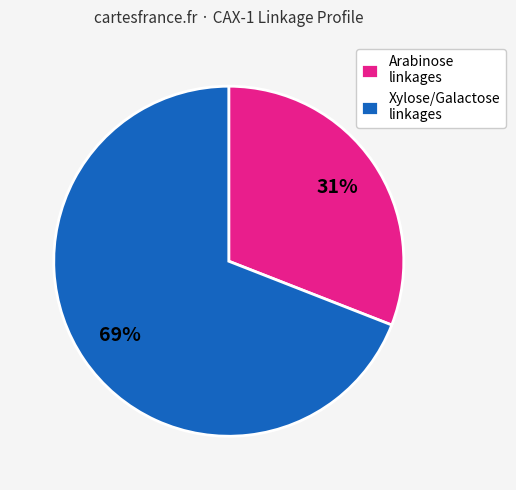

Which slice is the smallest?

Arabinose linkages